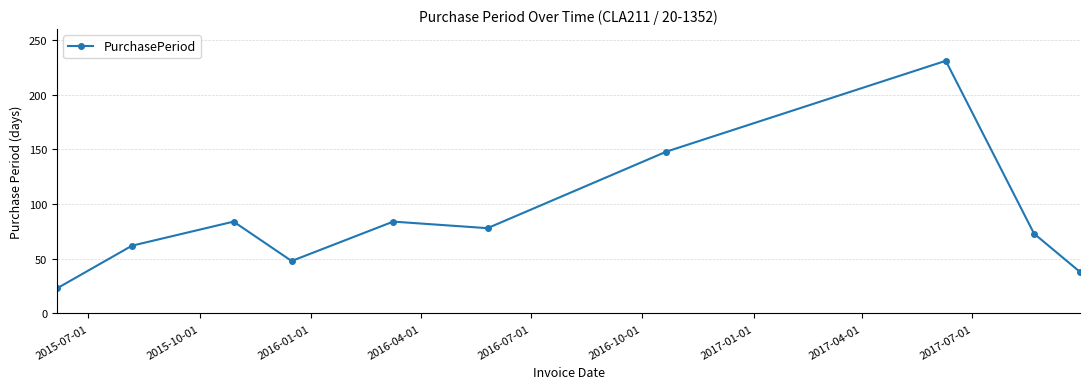

What is the sum of all values?

869